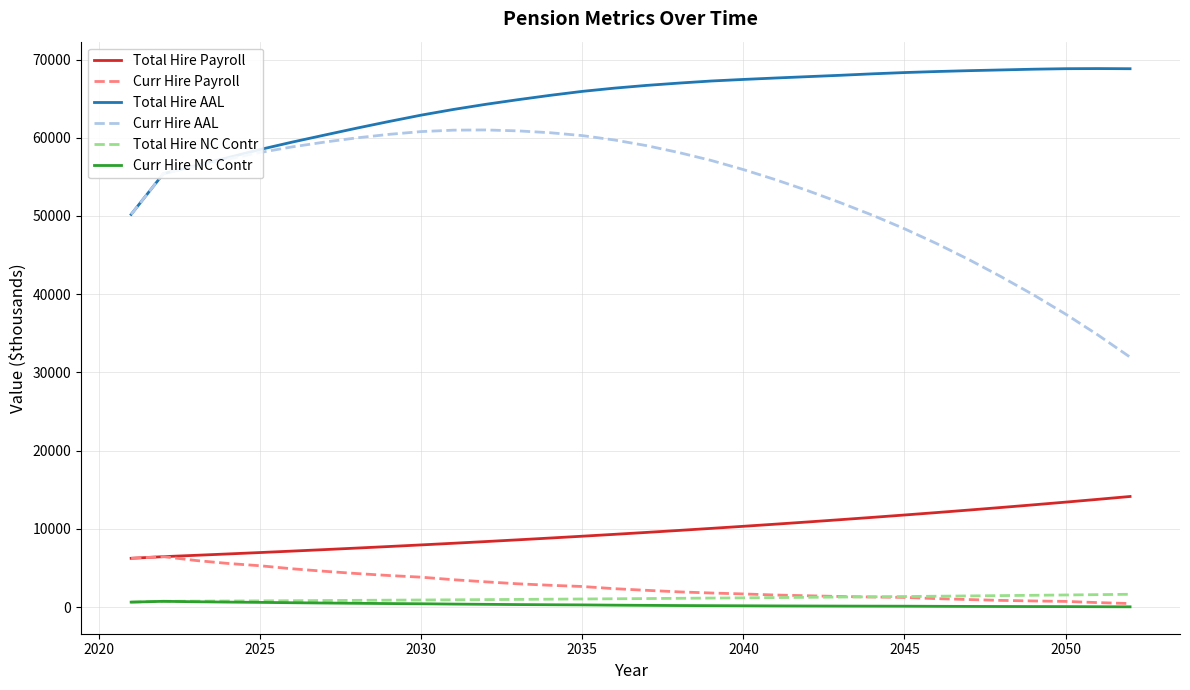

True or false: Total Hire Payroll and Total Hire AAL cross at least once.

False